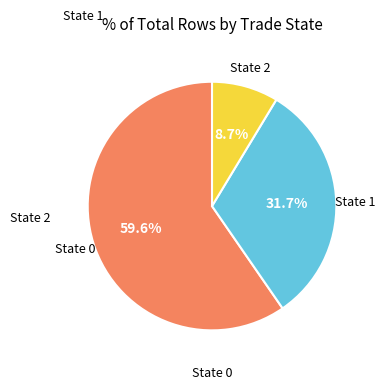

Is there a majority slice in this chart?

Yes